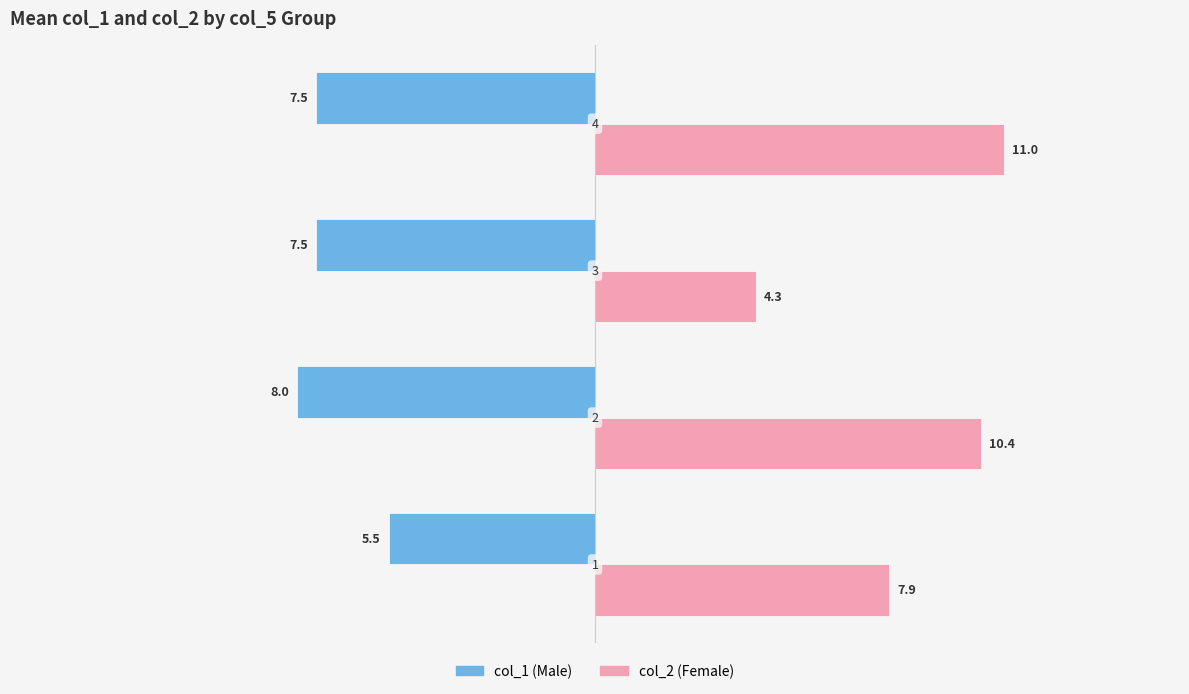

List the series in order of their overall mean, highest first.

col_2 (Female), col_1 (Male)